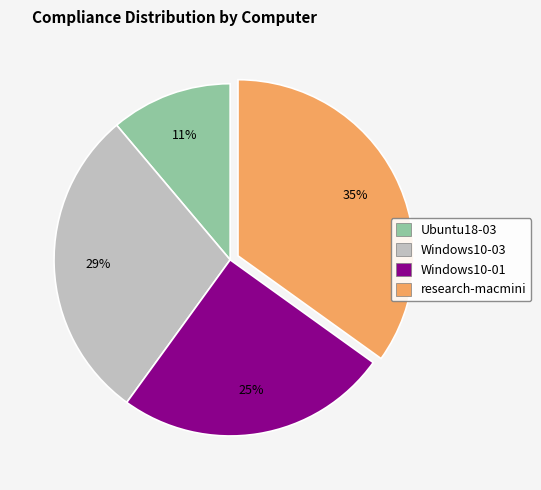

To the nearest percent, what is the difference between the Windows10-03 and Windows10-01 slice percentages?

4%